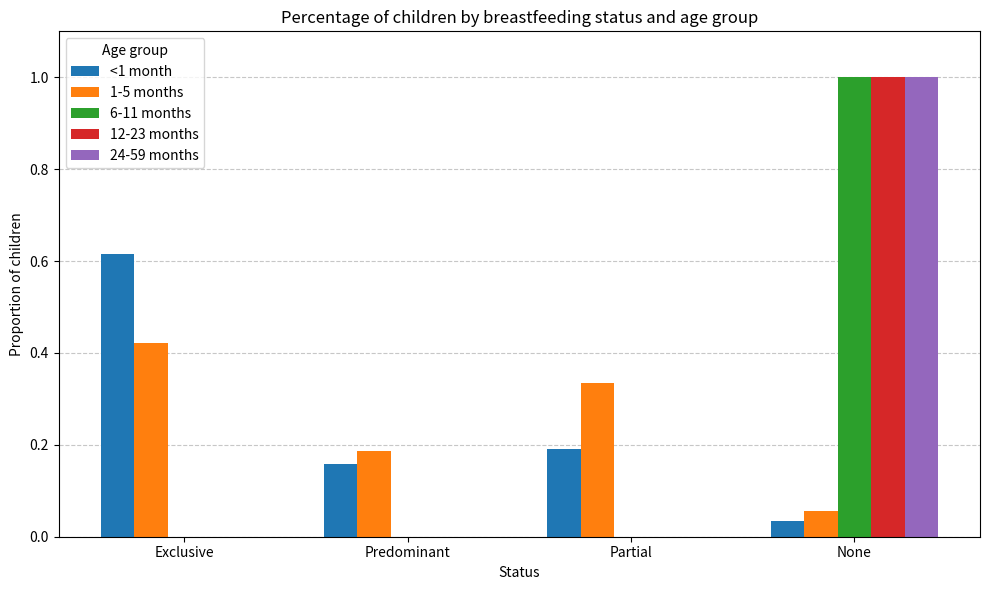

At which category is the sum across all series the highest?

None